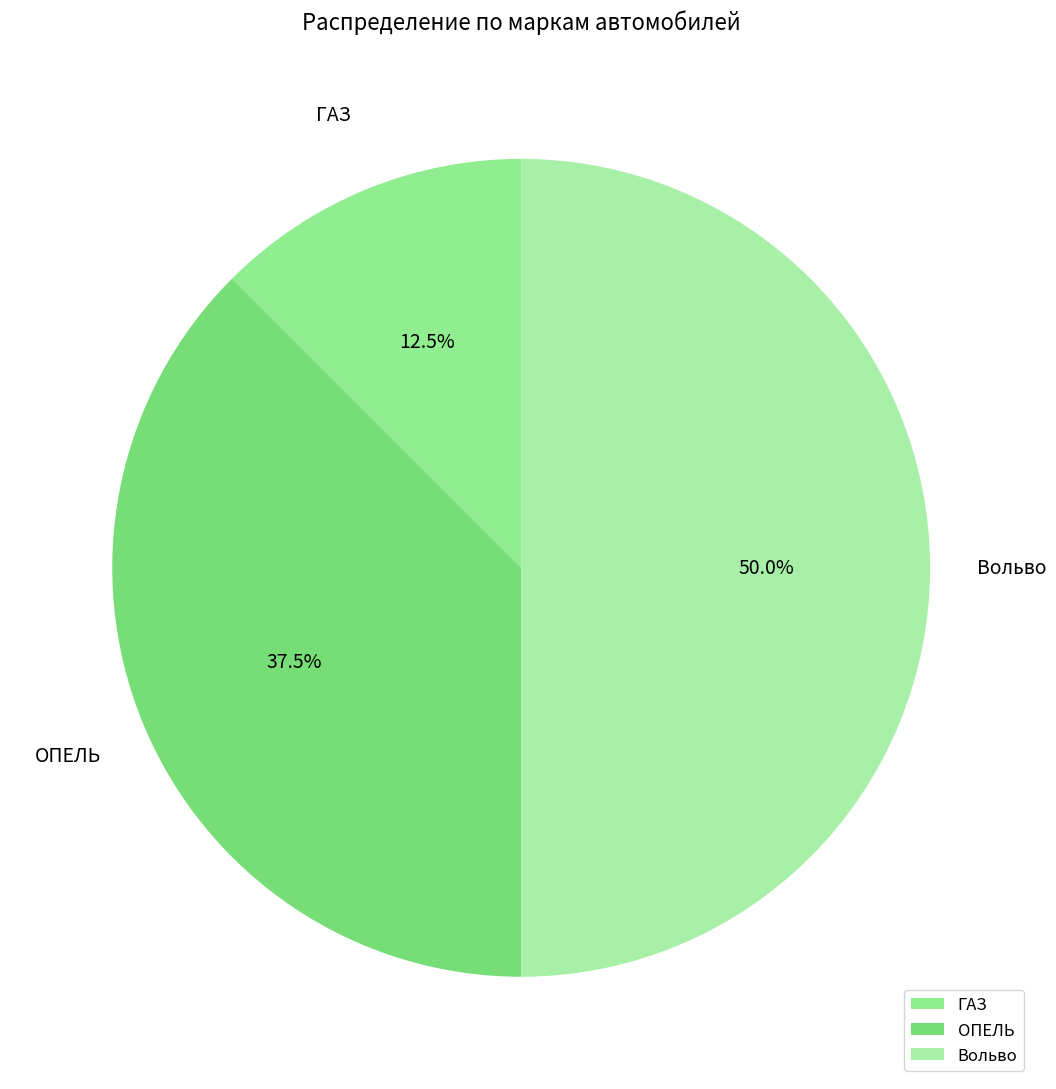

To the nearest percent, what is the difference between the ГАЗ and ОПЕЛЬ slice percentages?

25%